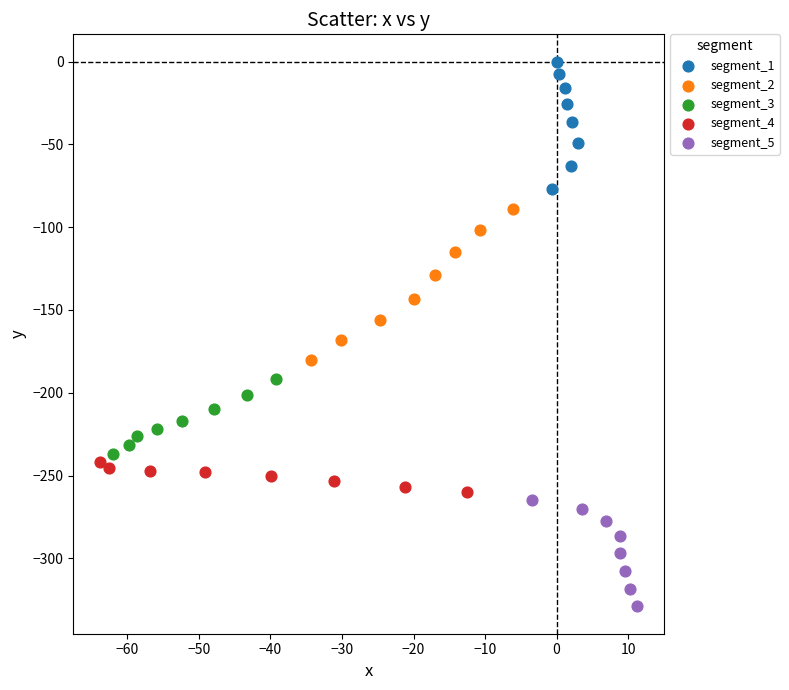

Which series reaches the minimum Y coordinate?

segment_5